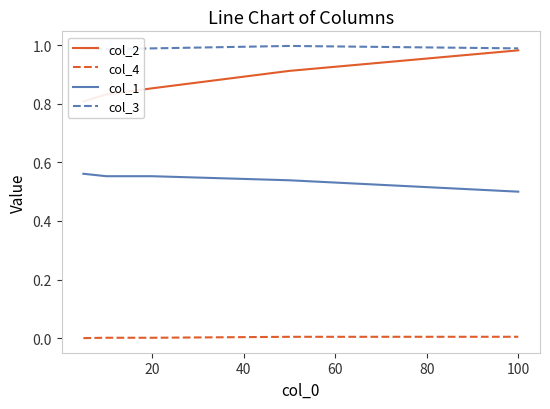

The col_4 series shows 0.0 at 100. True or false?

True